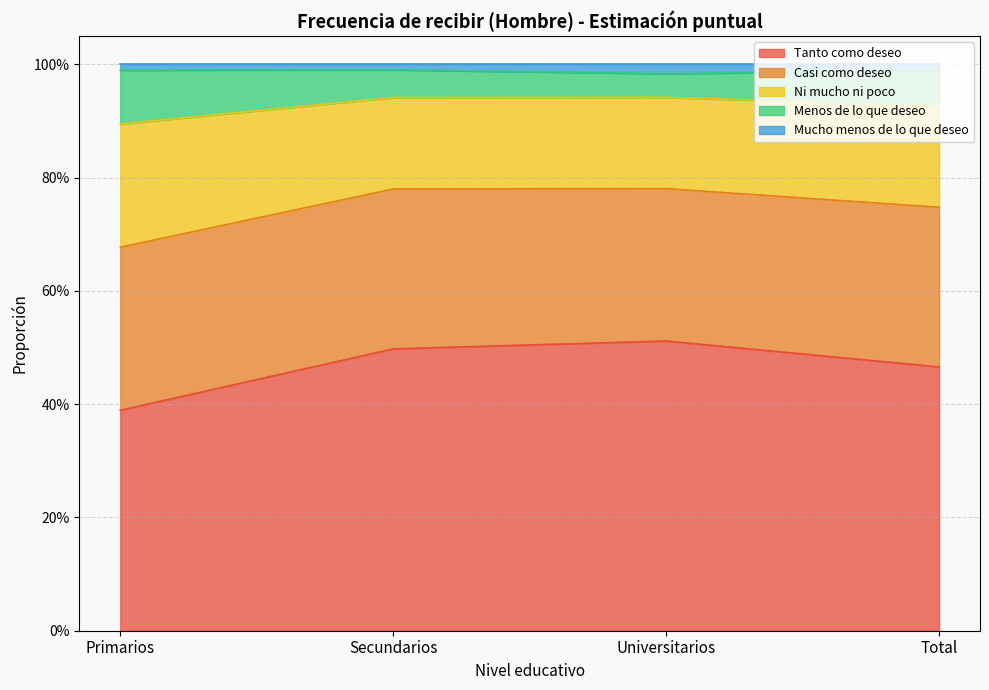

Count the Tanto como deseo values in the range 0 to 1.

4